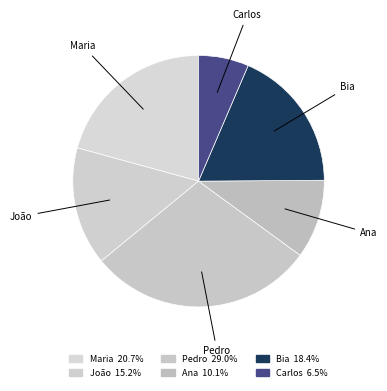

How many segments does this pie chart have?

6